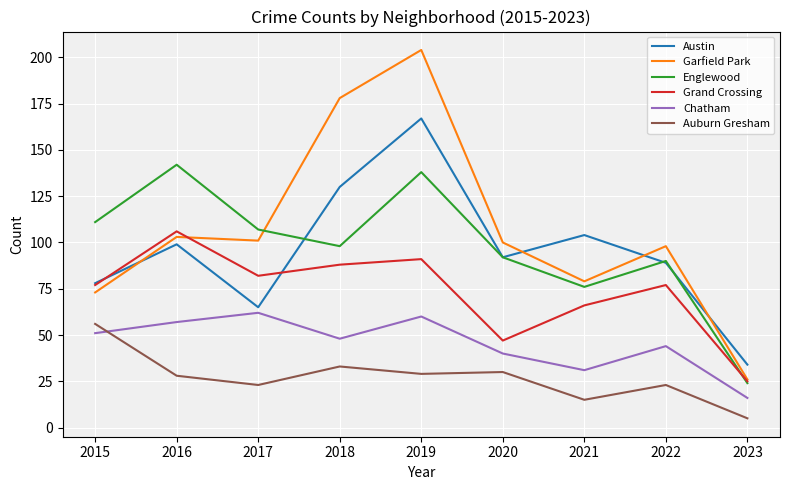

What is the greatest value displayed?

204